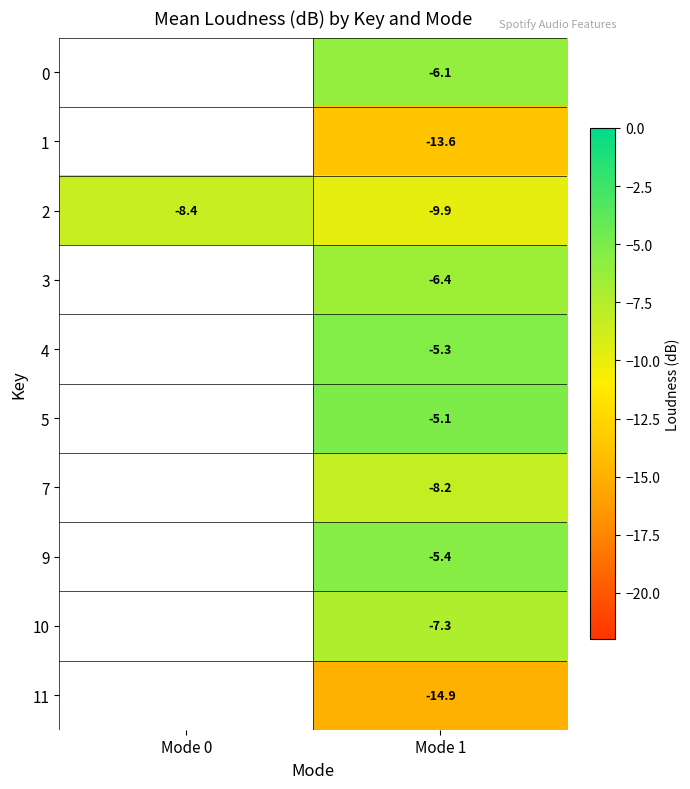

How many negative values does the 9 series have?

1